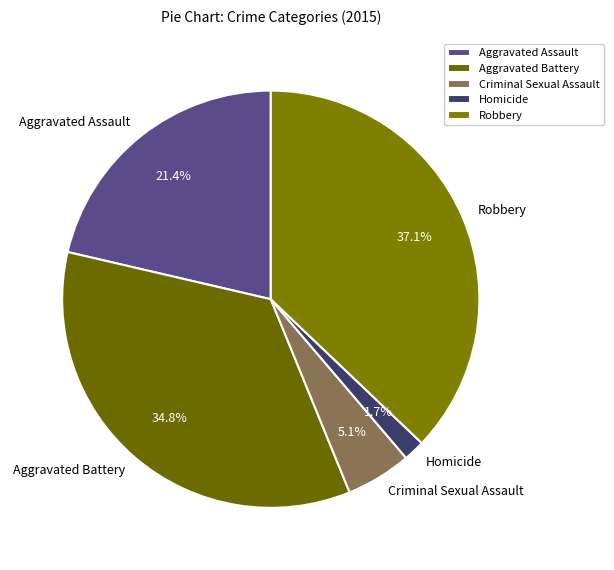

To the nearest percent, what is the difference between the Aggravated Battery and Aggravated Assault slice percentages?

13%